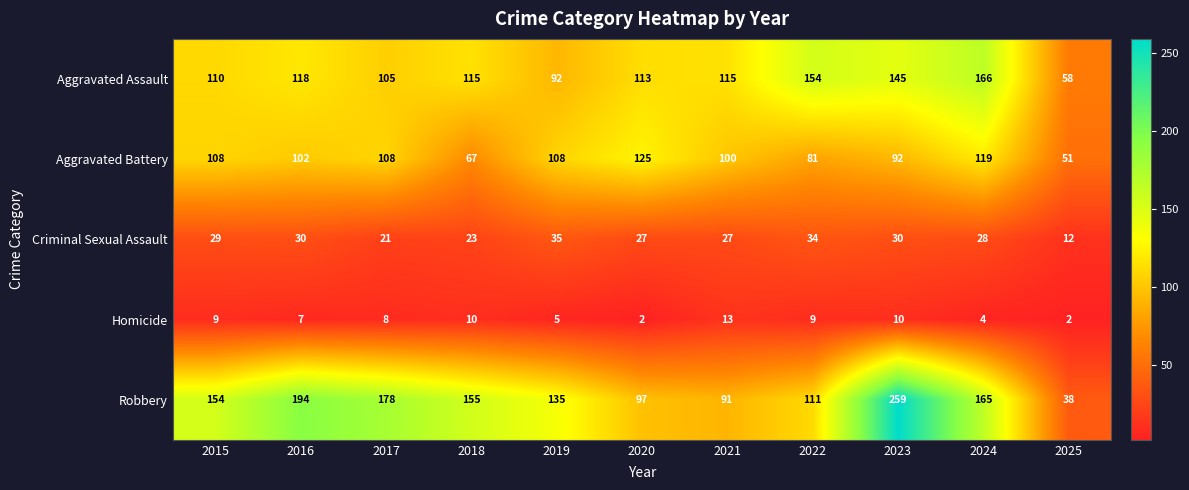

Count the number of categories in the chart.

11